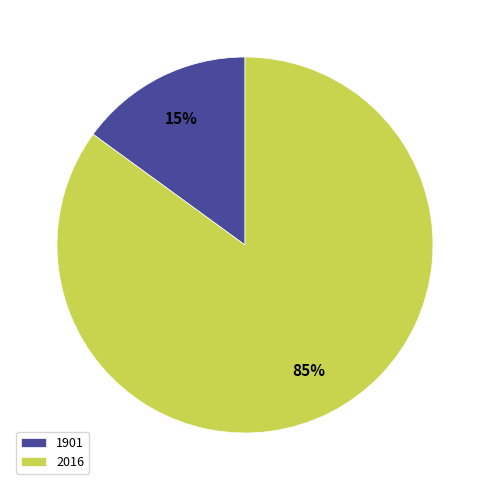

Is it true that 1901 is 15% of the pie?

True